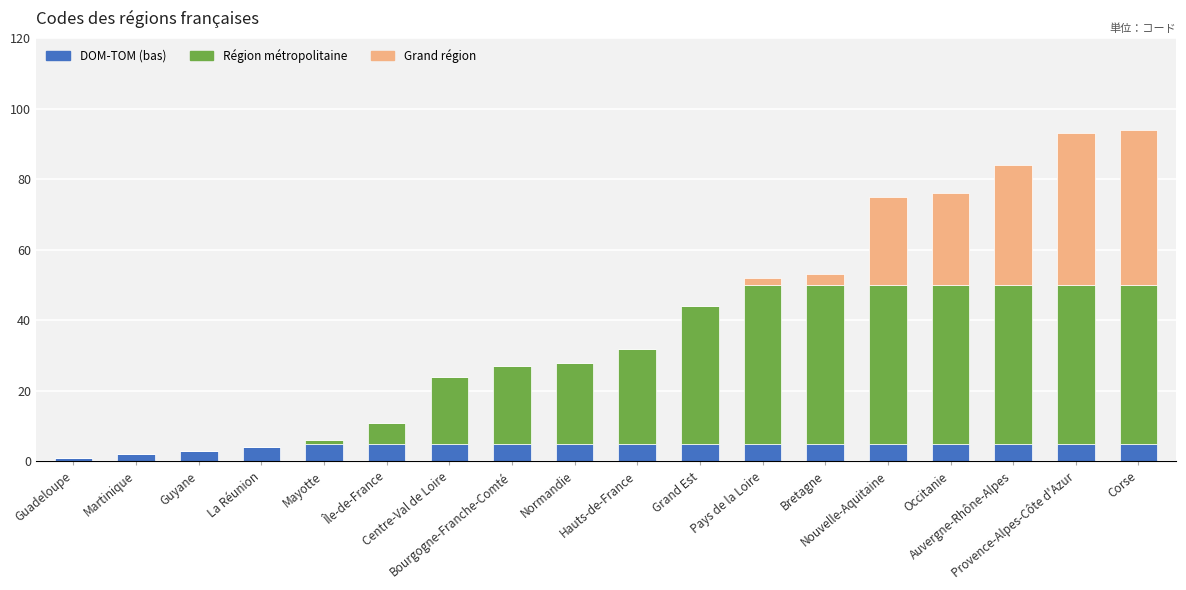

At which label is DOM-TOM (bas) closest to 3?

Guyane